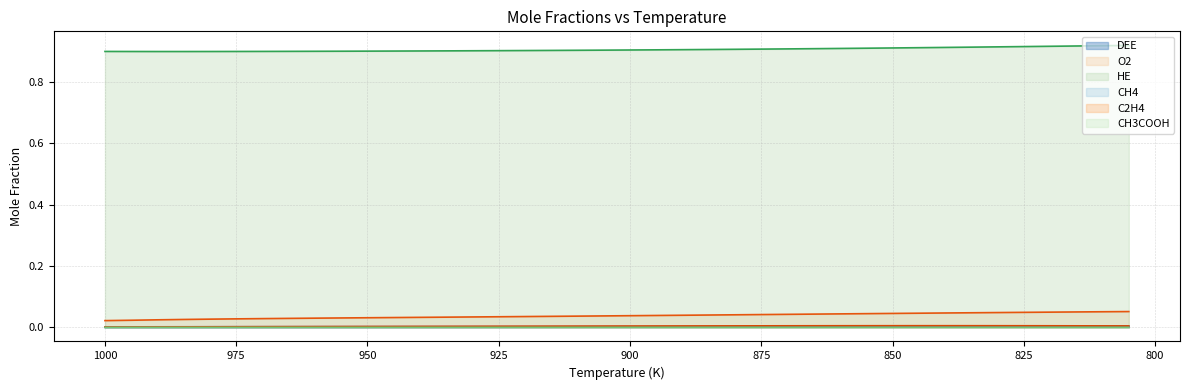

True or false: CH3COOH and HE intersect in this chart.

False